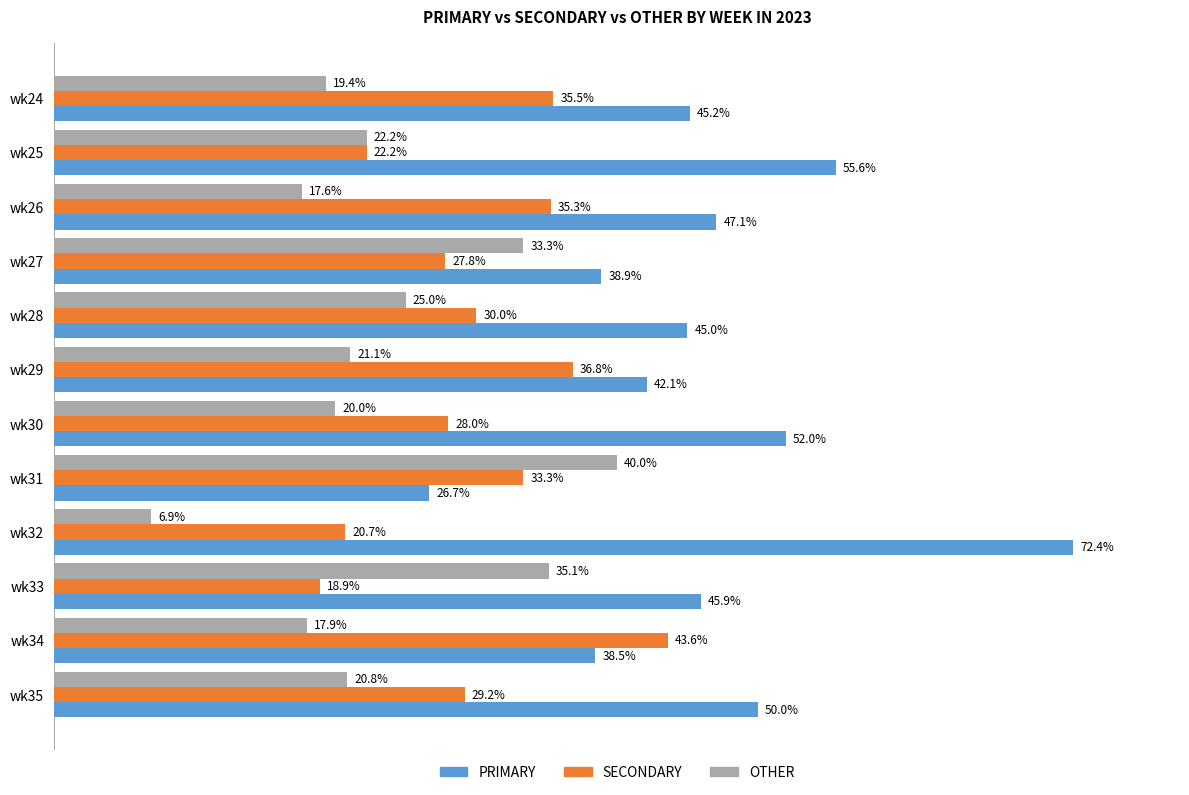

Which series has the largest range (max minus min)?

PRIMARY